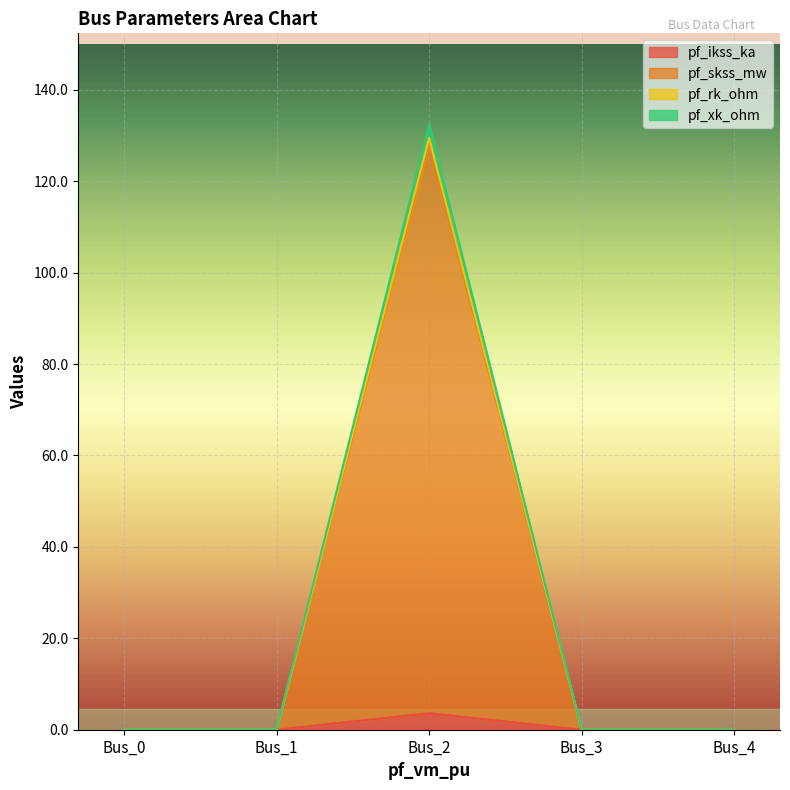

Where is the first local maximum for pf_skss_mw?

Bus_2